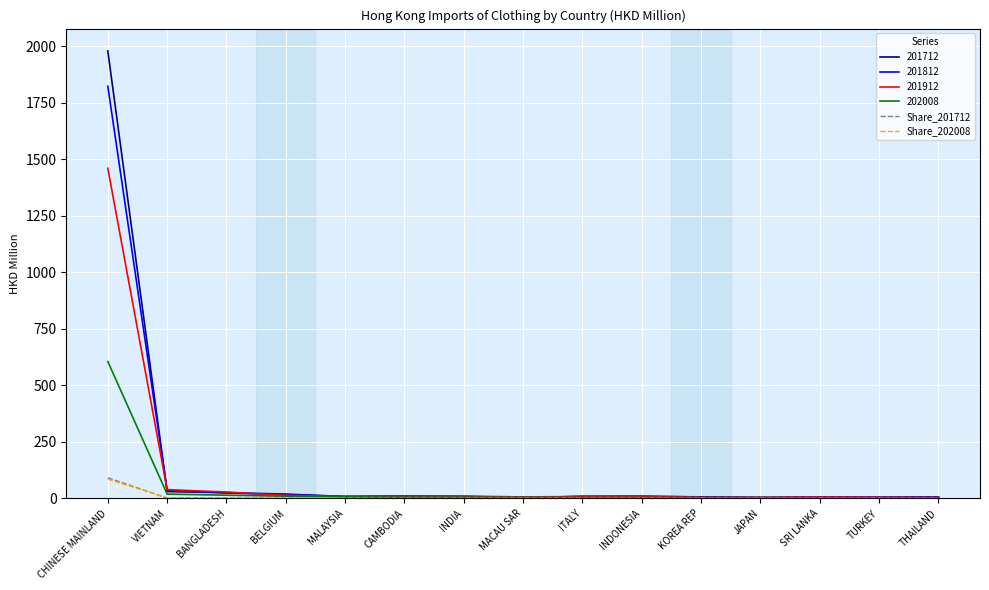

Which series has the largest range (max minus min)?

201712